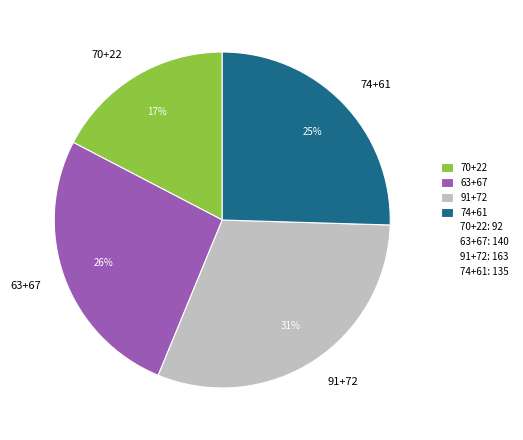

Is 74+61 the majority of the pie?

No